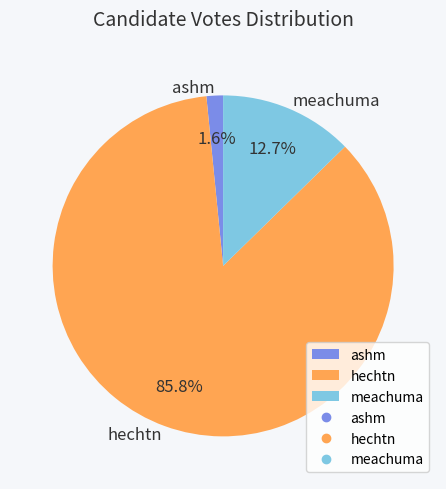

How many slices are in this pie chart?

3